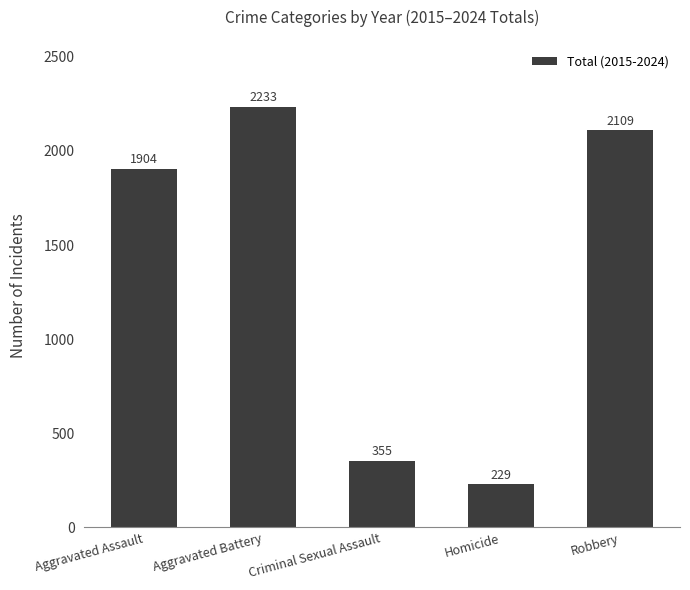

How many series are shown in this chart?

1